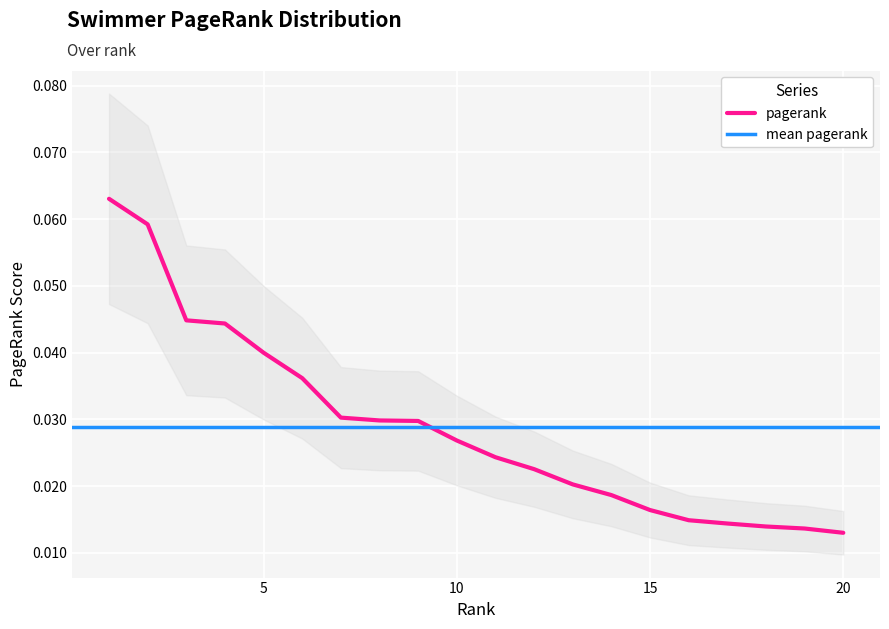

Reading left to right, transcribe all the data shown in this chart.

0.1	0.1	0.0	0.0	0.0	0.0	0.0	0.0	0.0	0.0	0.0	0.0	0.0	0.0	0.0	0.0	0.0	0.0	0.0	0.0